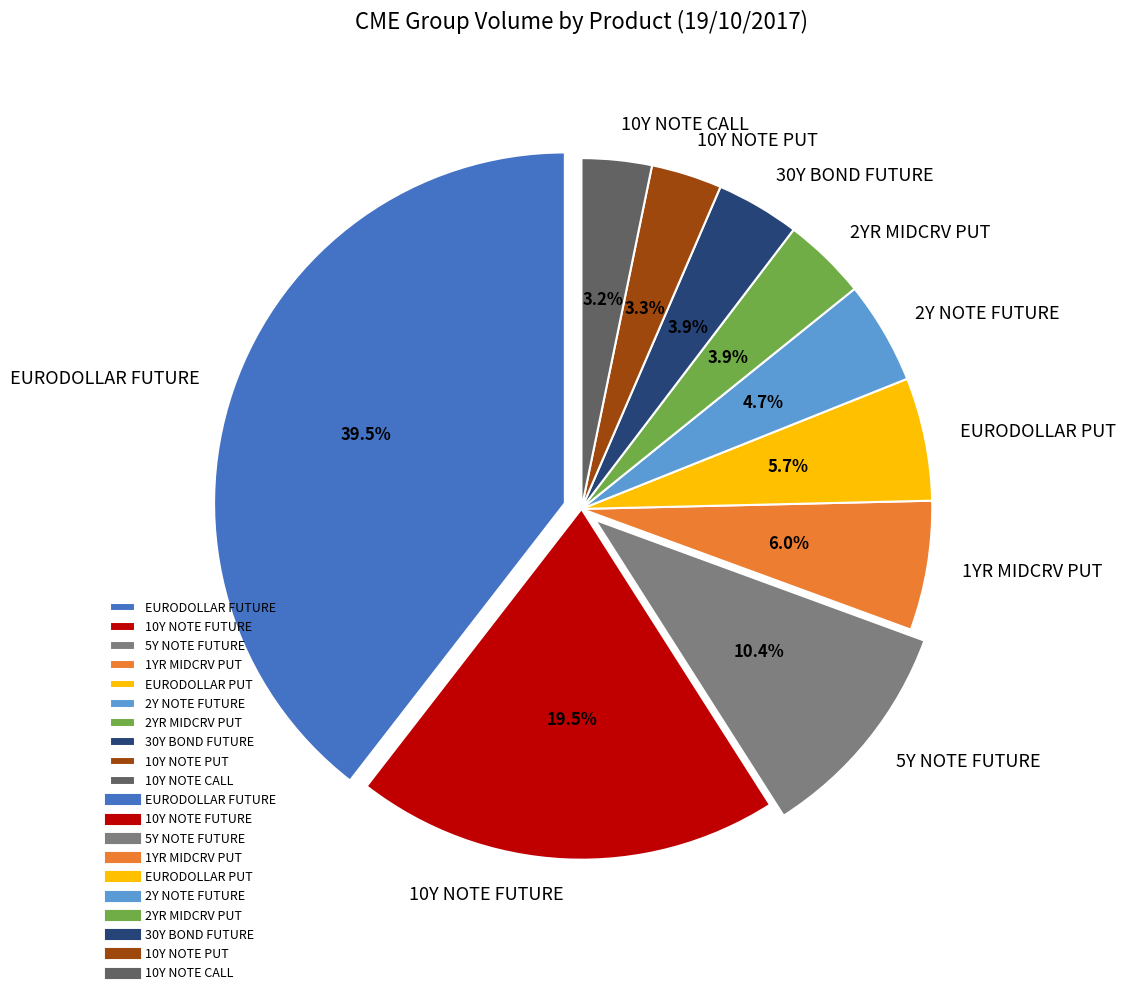

Count the number of slices in the pie.

10